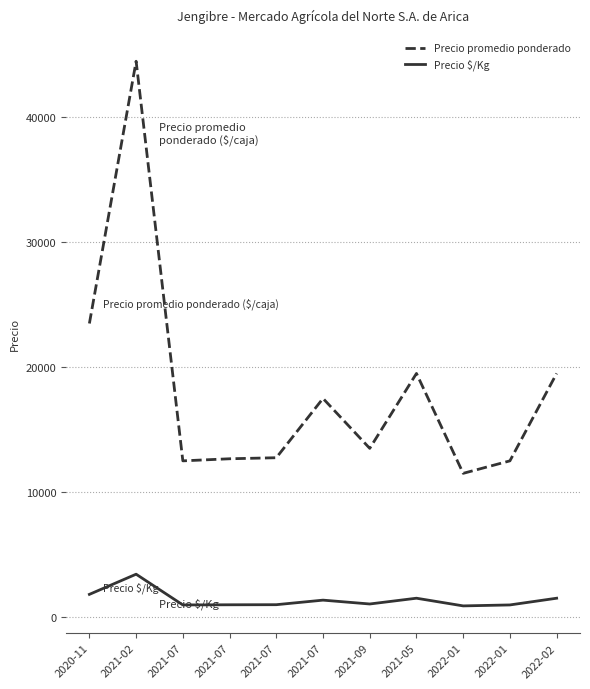

What is the sum of the Precio $/Kg values at 2020-11 and 2022-01?

2693